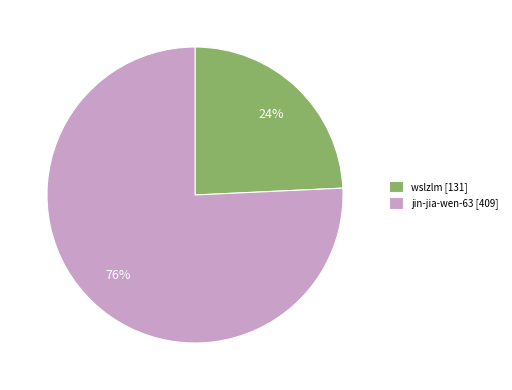

To the nearest percent, what is the combined percentage of wslzlm and jin-jia-wen-63?

100%